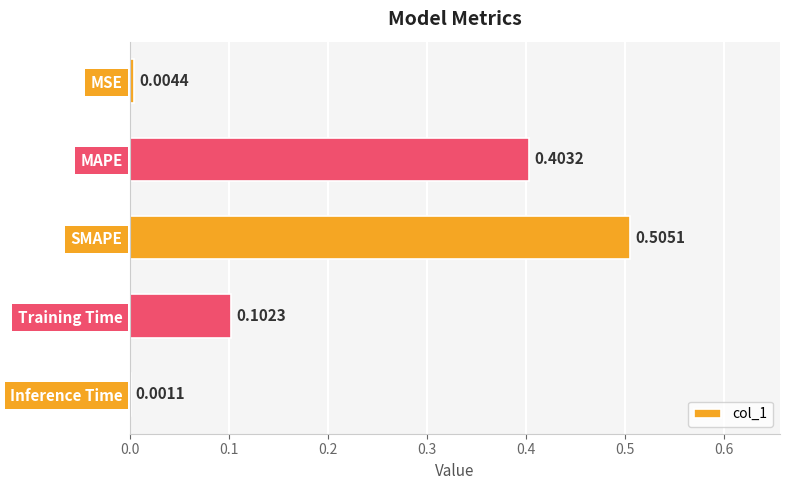

Where is the data nearest to the value 0?

Inference Time